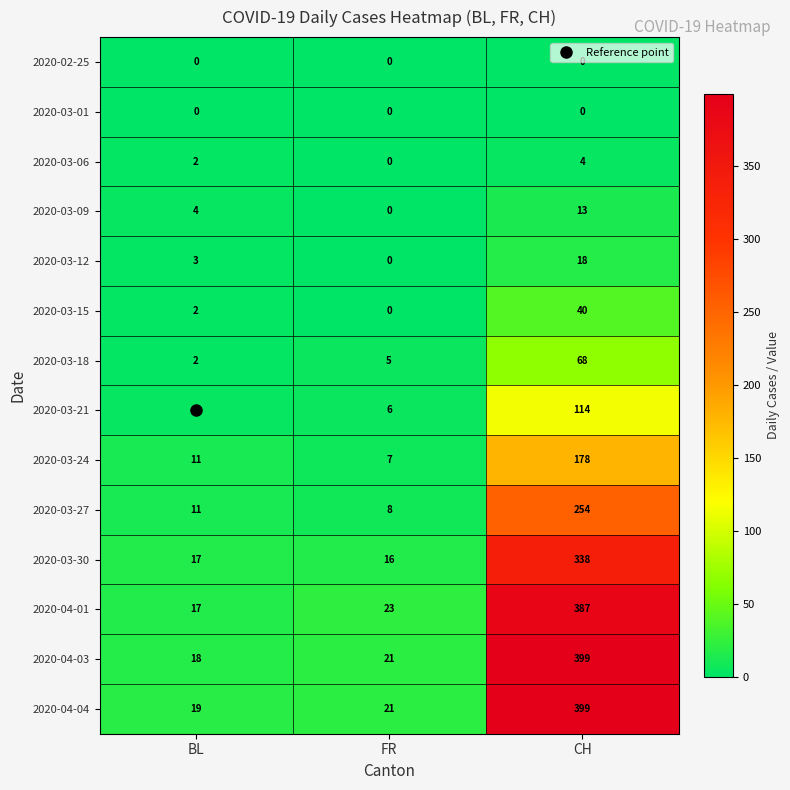

How many data points in 2020-04-03 are less than 21?

1